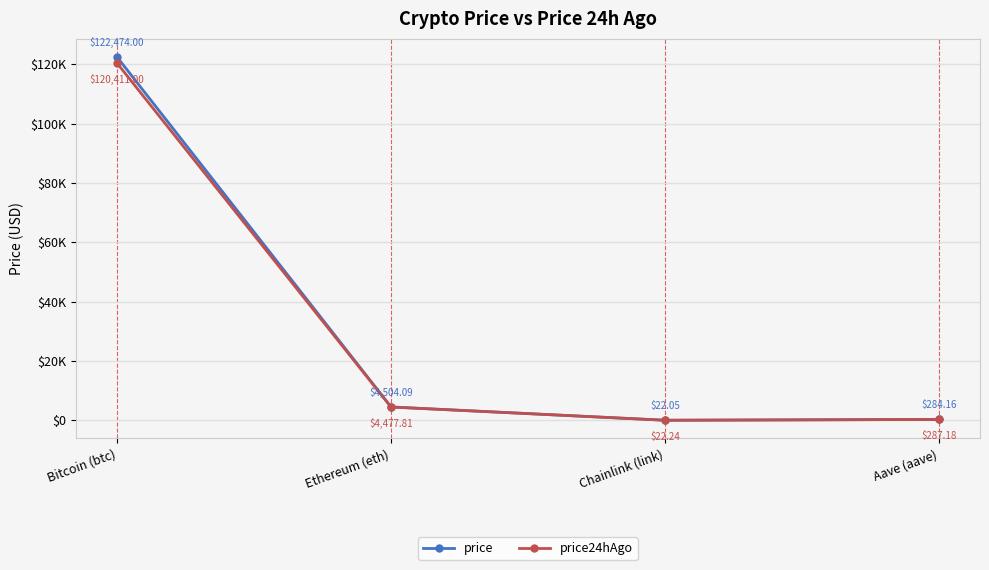

Between which two adjacent categories do price and price24hAgo first intersect?

Ethereum (eth) and Chainlink (link)